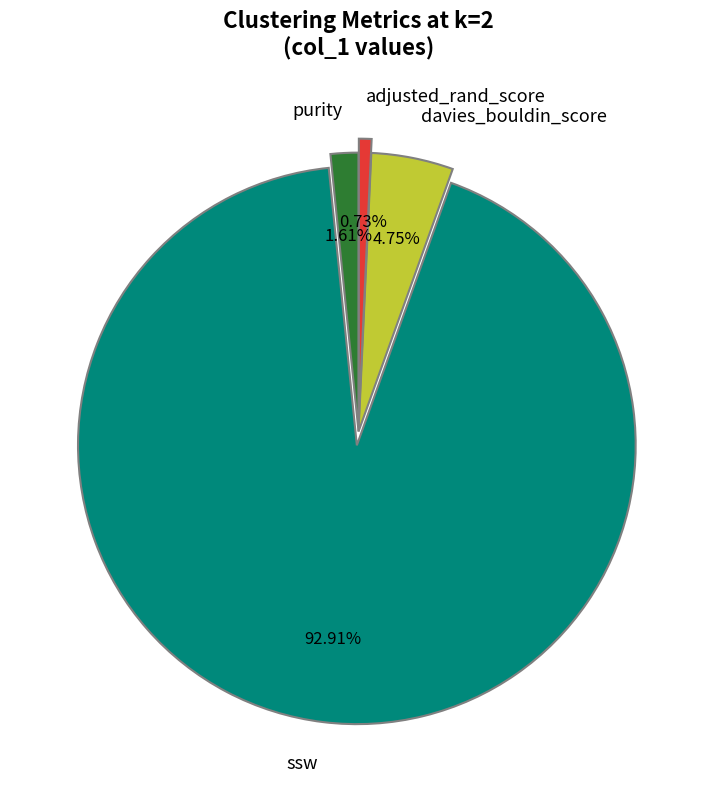

Which has a higher value, purity or ssw?

ssw